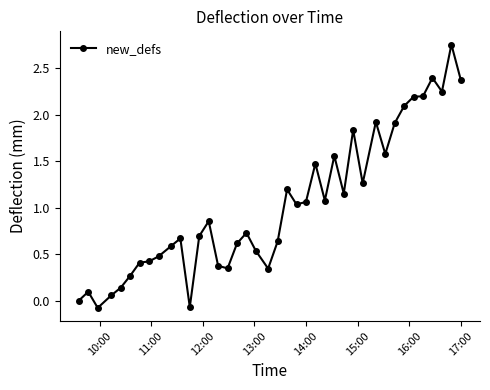

True or false: there are more than 0 points higher than both neighbors.

True